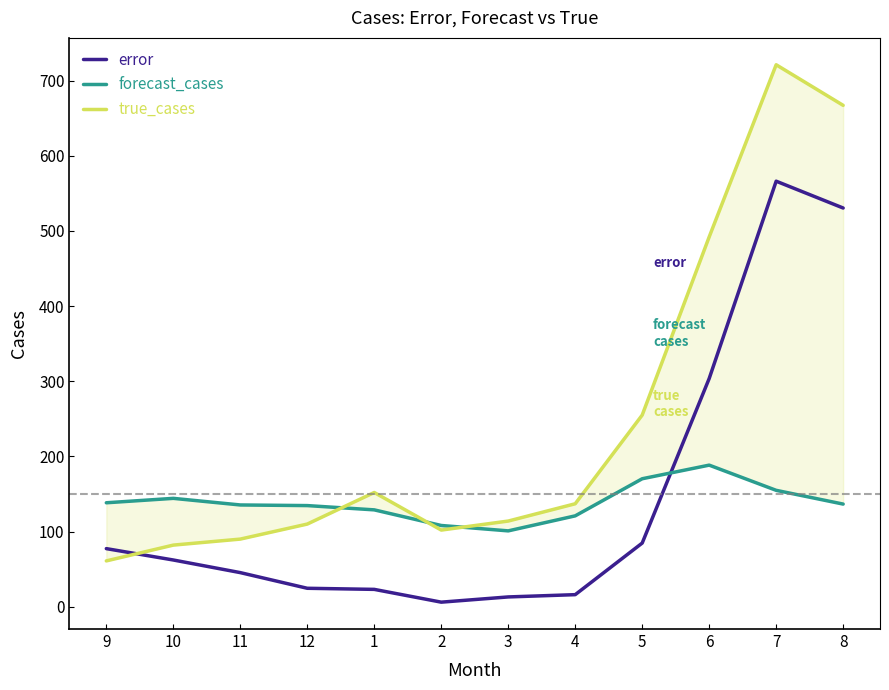

Which category has the lowest value in the error series?

2